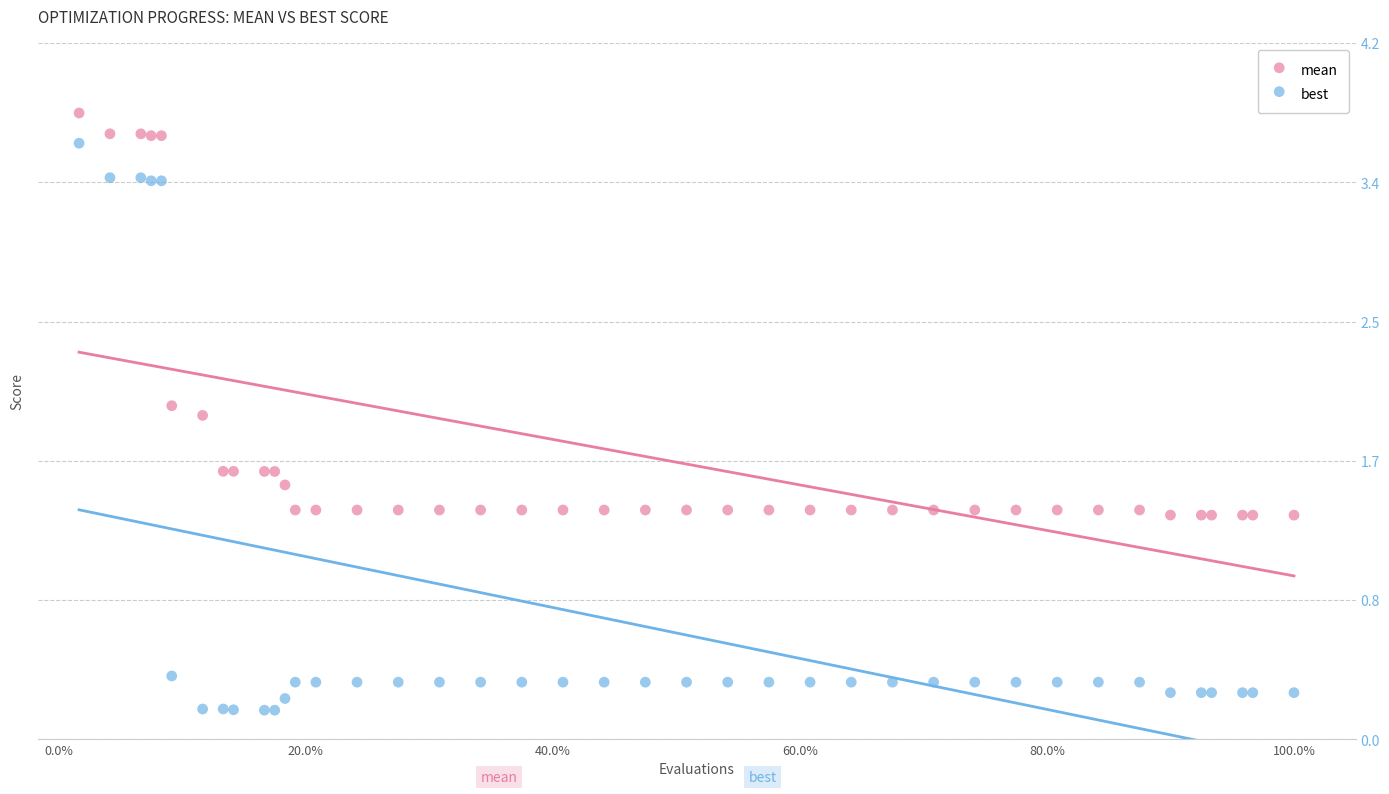

Which series reaches the maximum Y coordinate?

mean